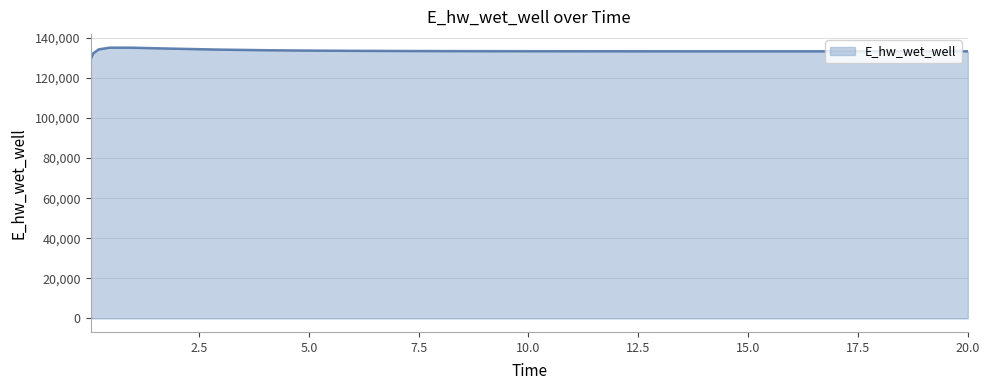

What is the minimum value shown in the chart?

129242.3